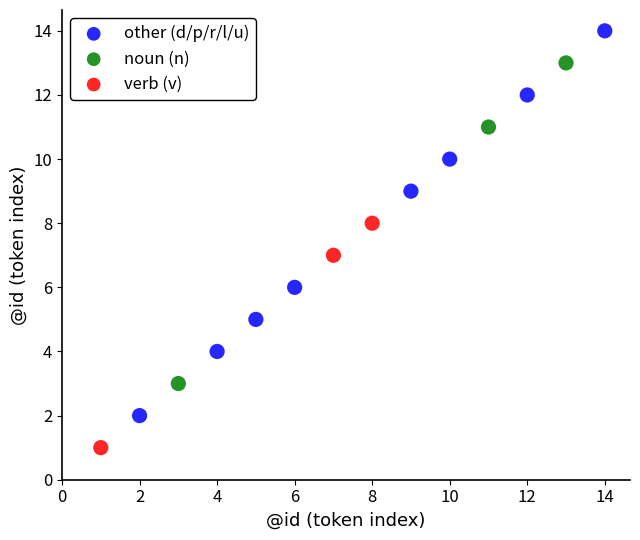

Which series reaches the minimum Y coordinate?

verb (v)